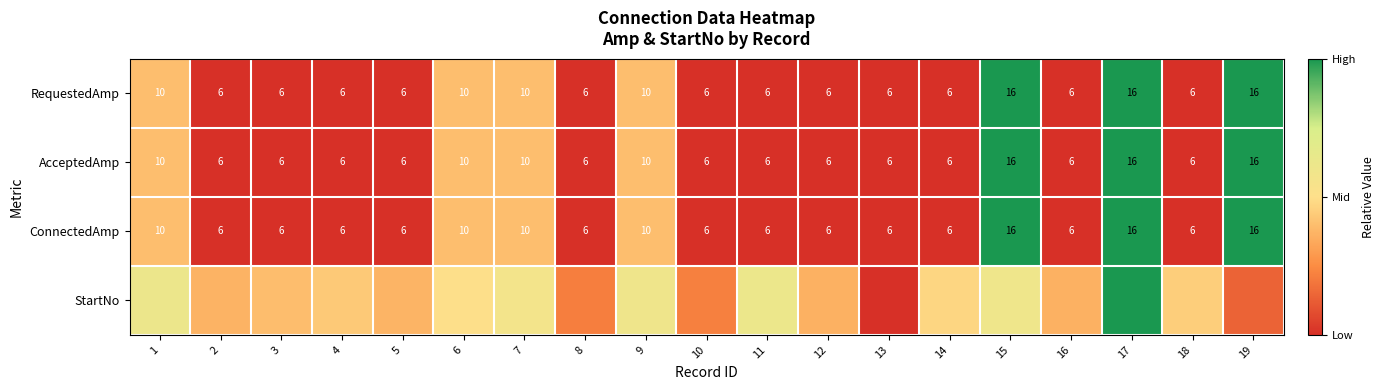

List the series in order of their peak value, lowest first.

RequestedAmp, AcceptedAmp, ConnectedAmp, StartNo